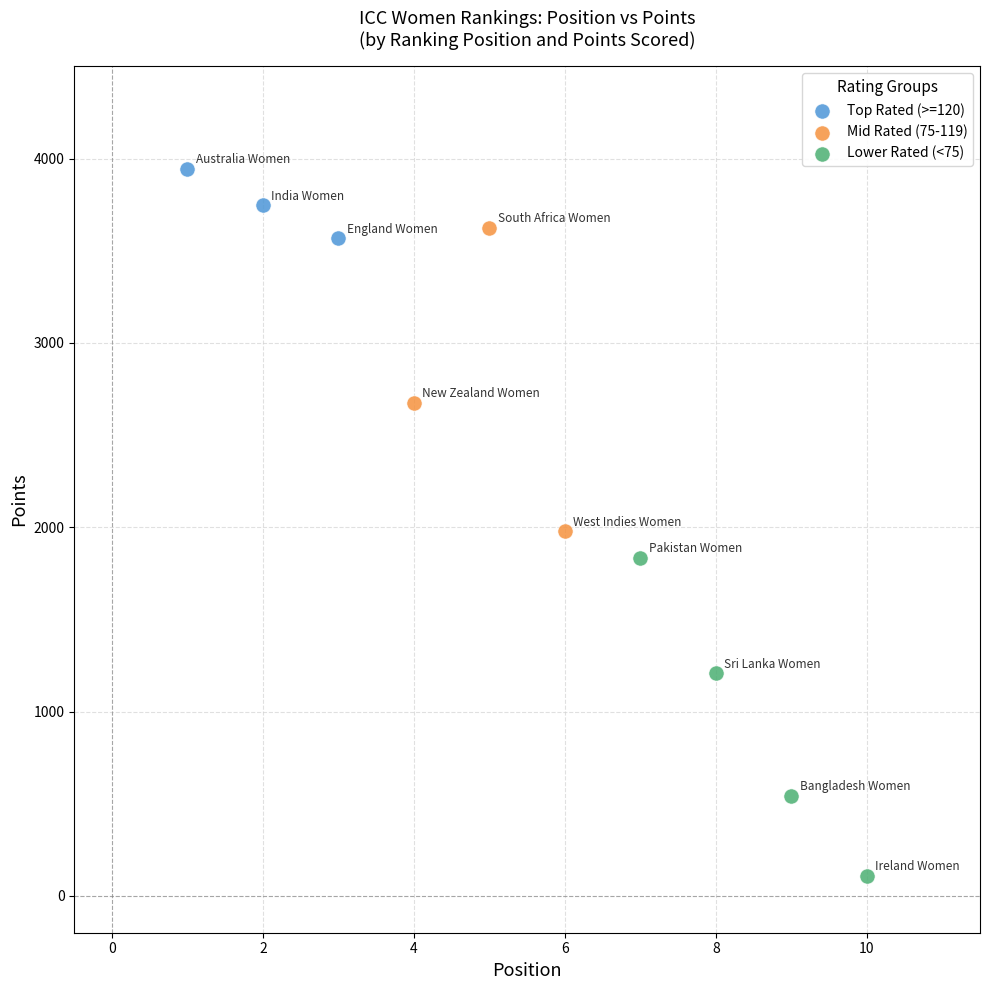

Which series contains the lowest Y value?

Lower Rated (<75)